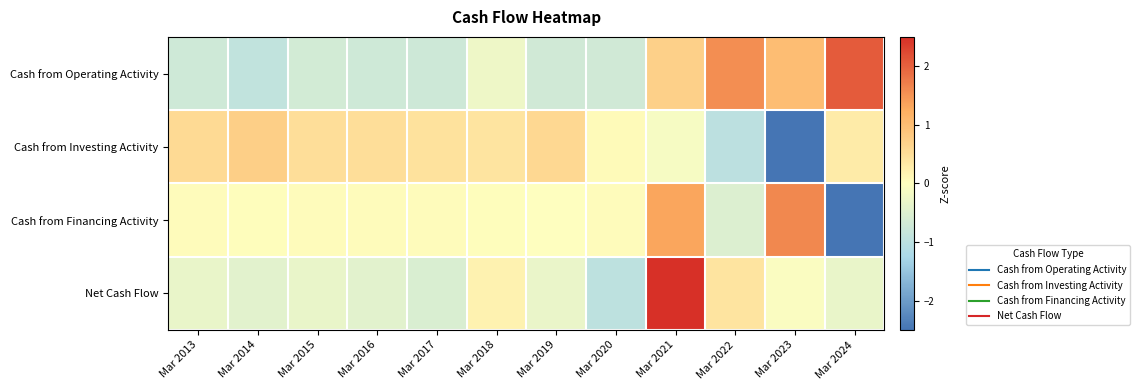

Rank the series at Mar 2018 from highest to lowest value.

Cash from Investing Activity, Net Cash Flow, Cash from Financing Activity, Cash from Operating Activity